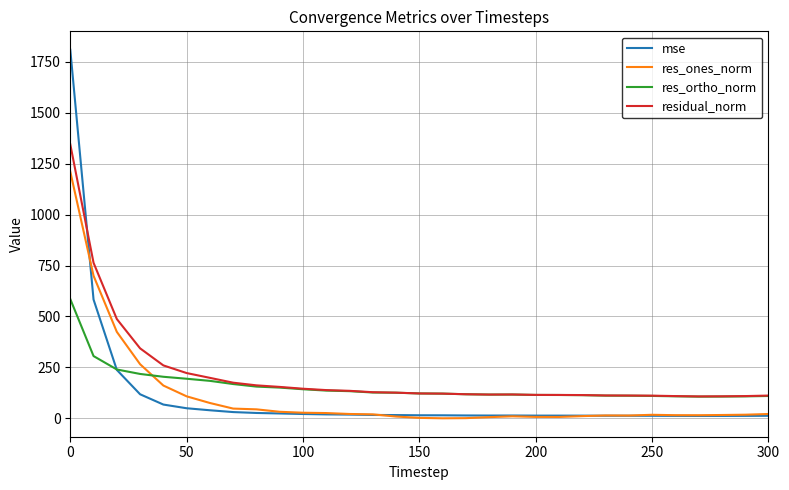

What is the greatest value displayed?

1809.9